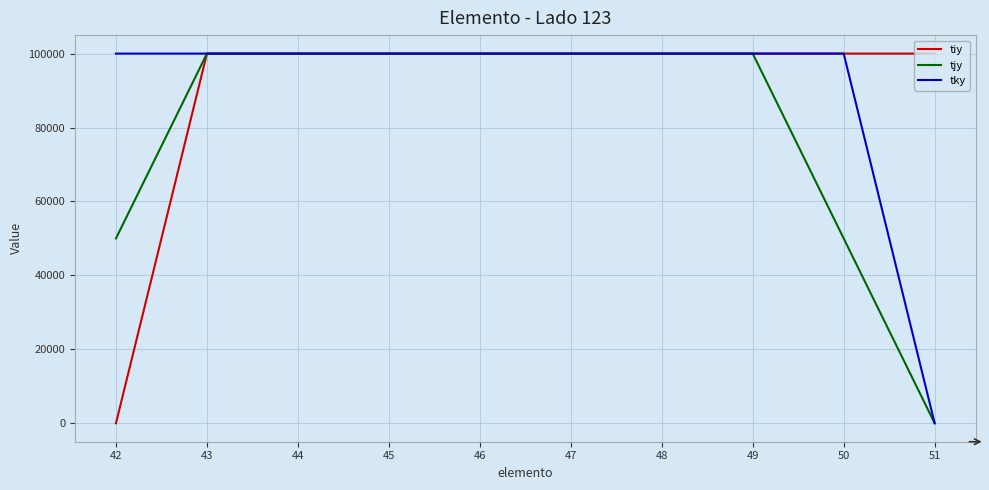

The value of tky at 46 is 175913. True or false?

False